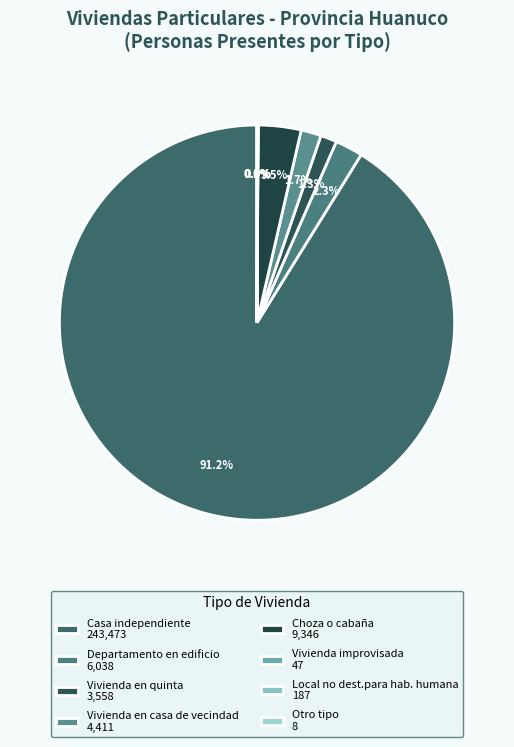

Combined, what portion of the pie is Choza o cabaña and Vivienda en quinta?

4.8%